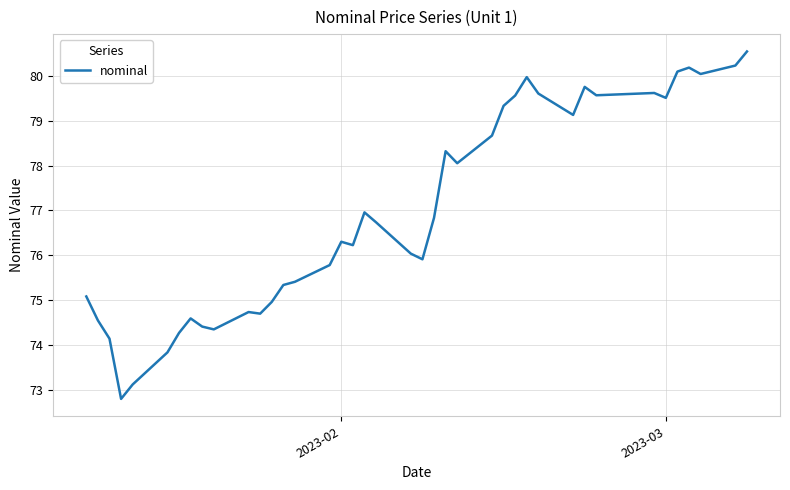

What is the difference between the maximum and minimum values?

7.8